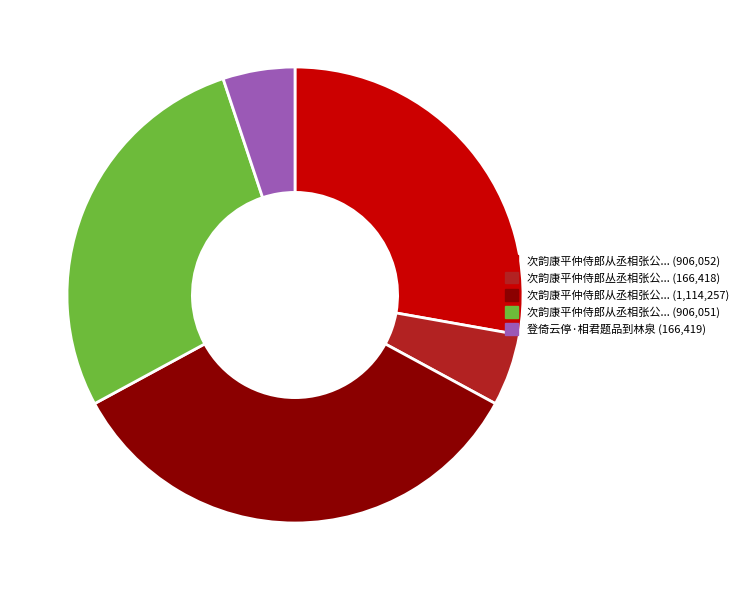

Is there a majority slice in this chart?

No